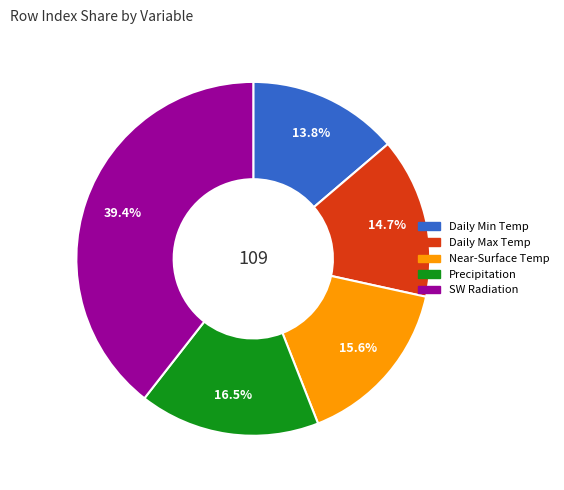

Is there any slice that represents more than half of the pie?

No